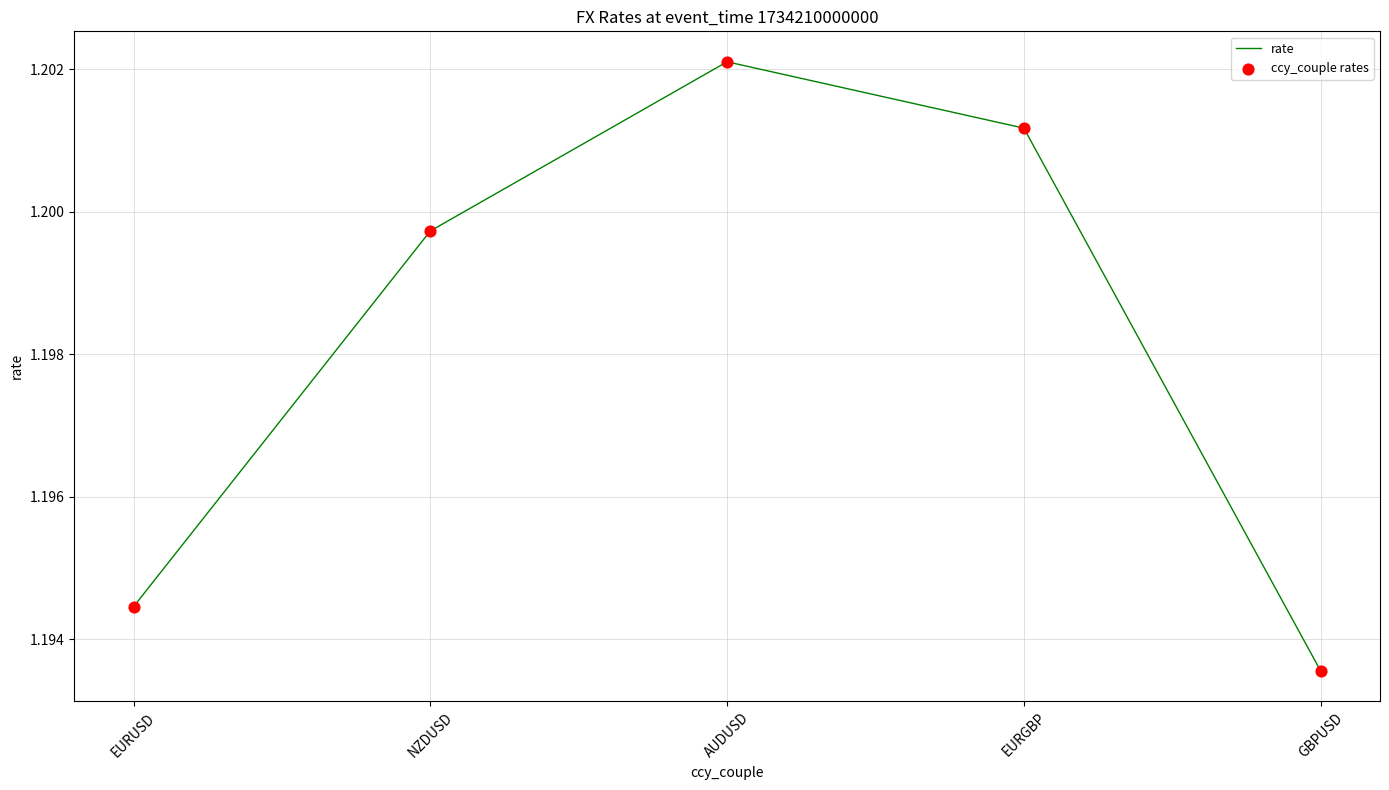

What position from the right is EURUSD?

5